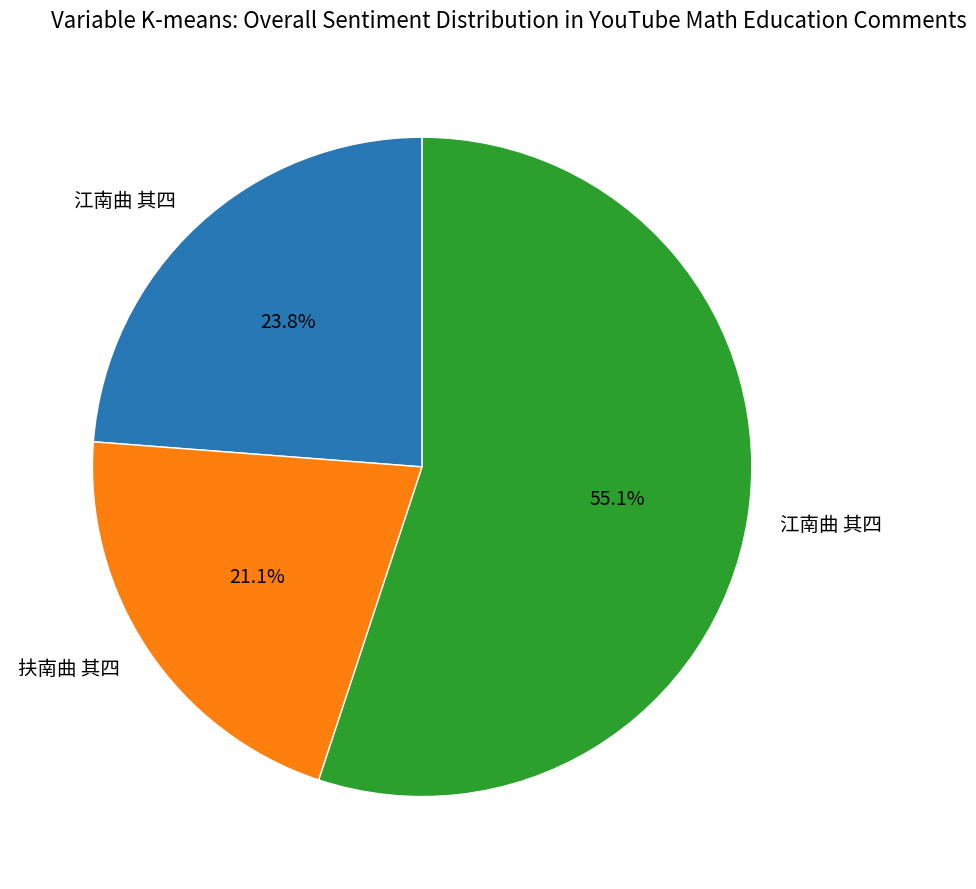

How many segments does this pie chart have?

3